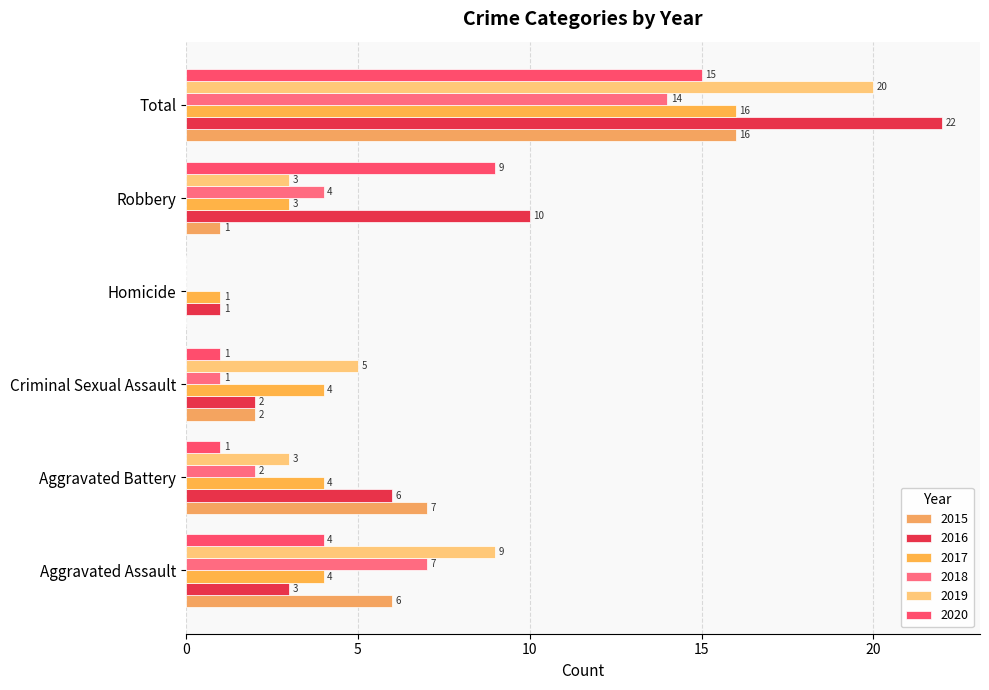

How many series are shown in this chart?

6